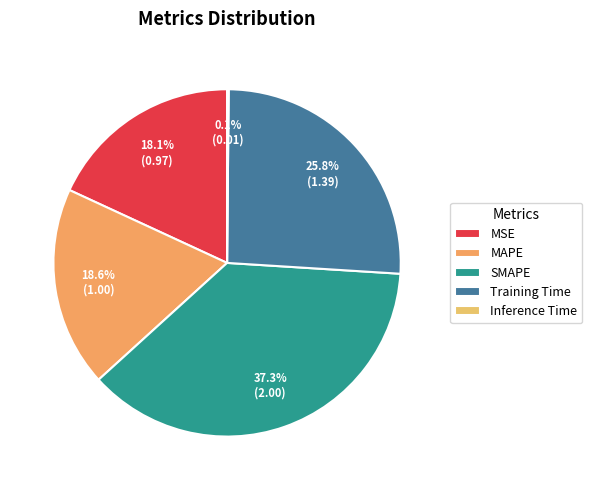

The Inference Time slice represents 0% of the pie. True or false?

True